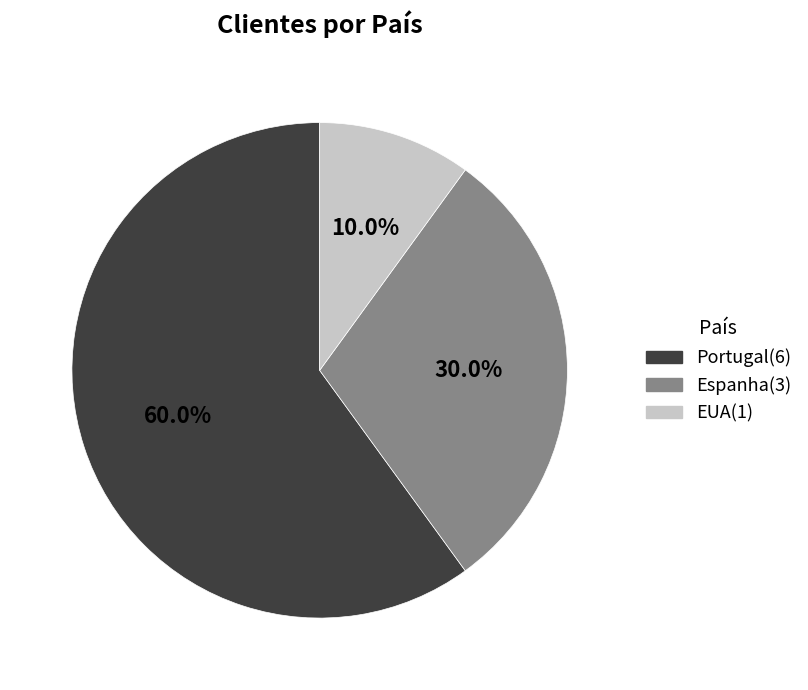

Is it true that EUA is 1% of the pie?

False